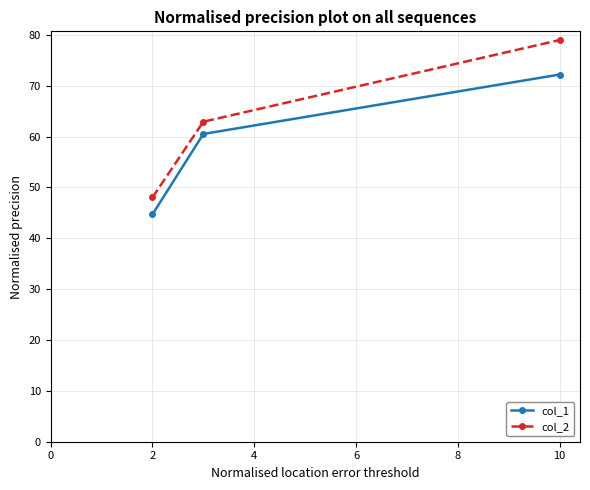

What is the lowest value of the col_1 series?

44.7